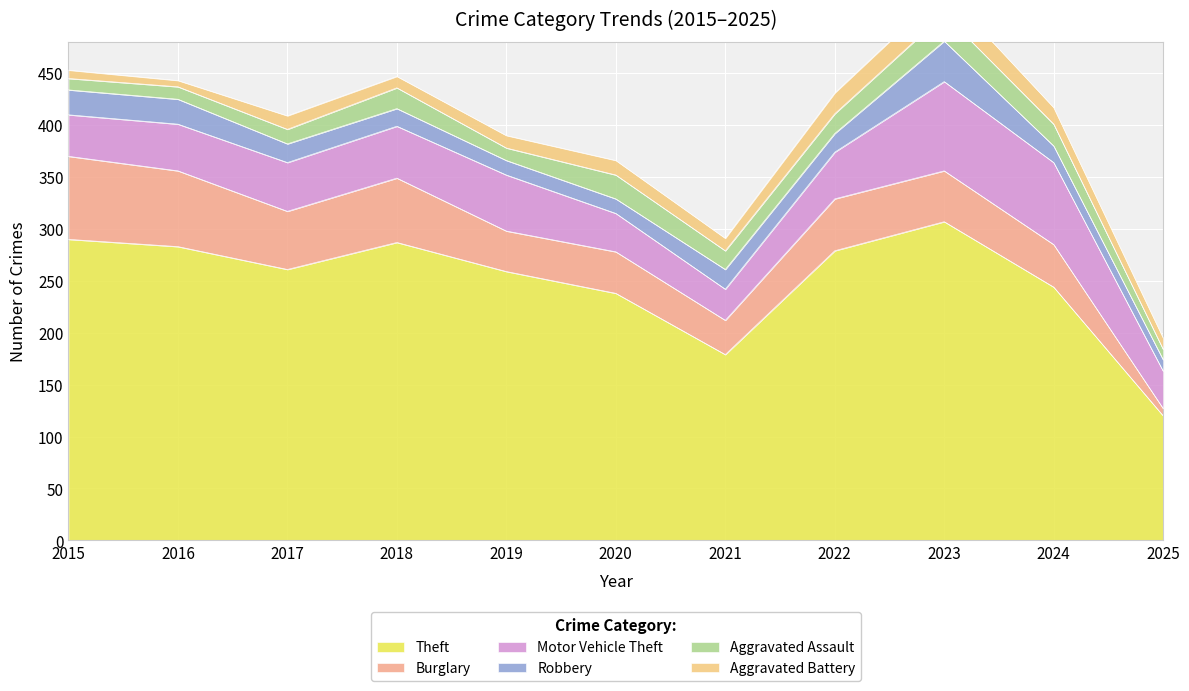

List the labels in order of Burglary value, largest first.

2015, 2016, 2018, 2017, 2022, 2023, 2024, 2020, 2019, 2021, 2025